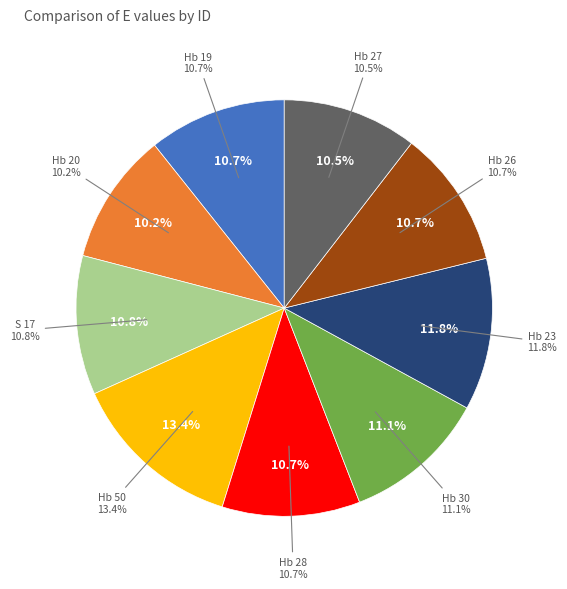

Does any single category account for the majority?

No